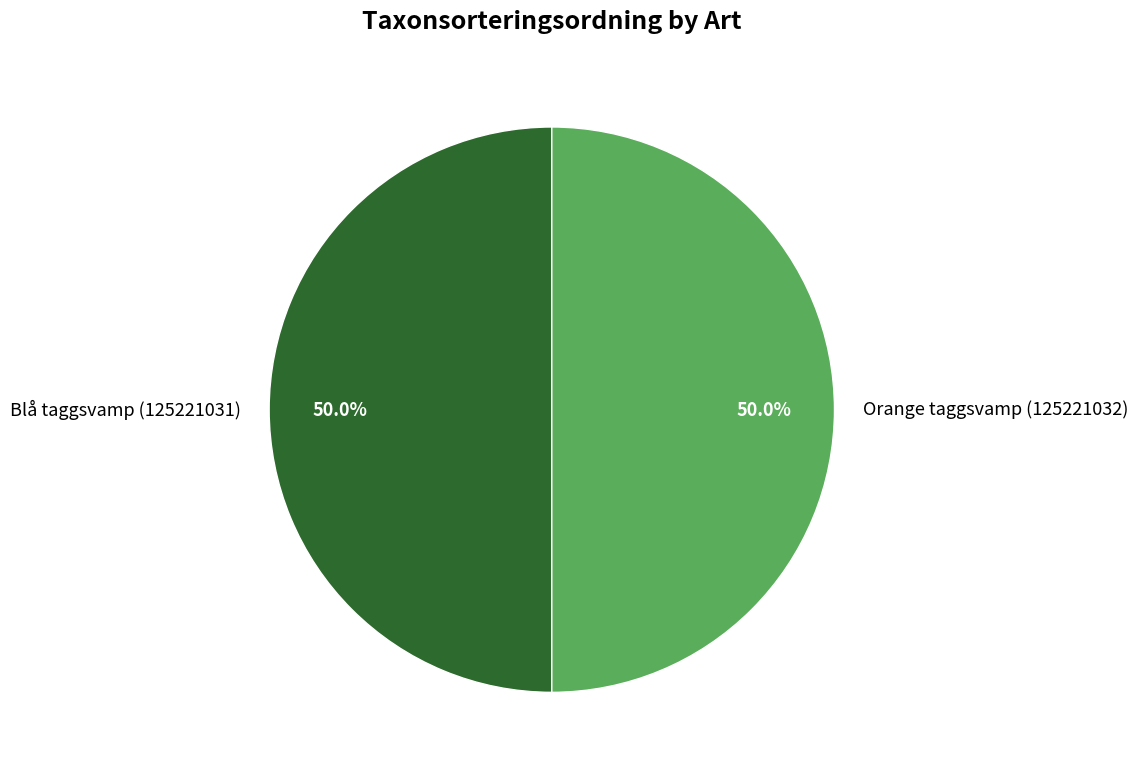

To the nearest percent, what percentage of the pie is Blå taggsvamp (125221031)?

50%